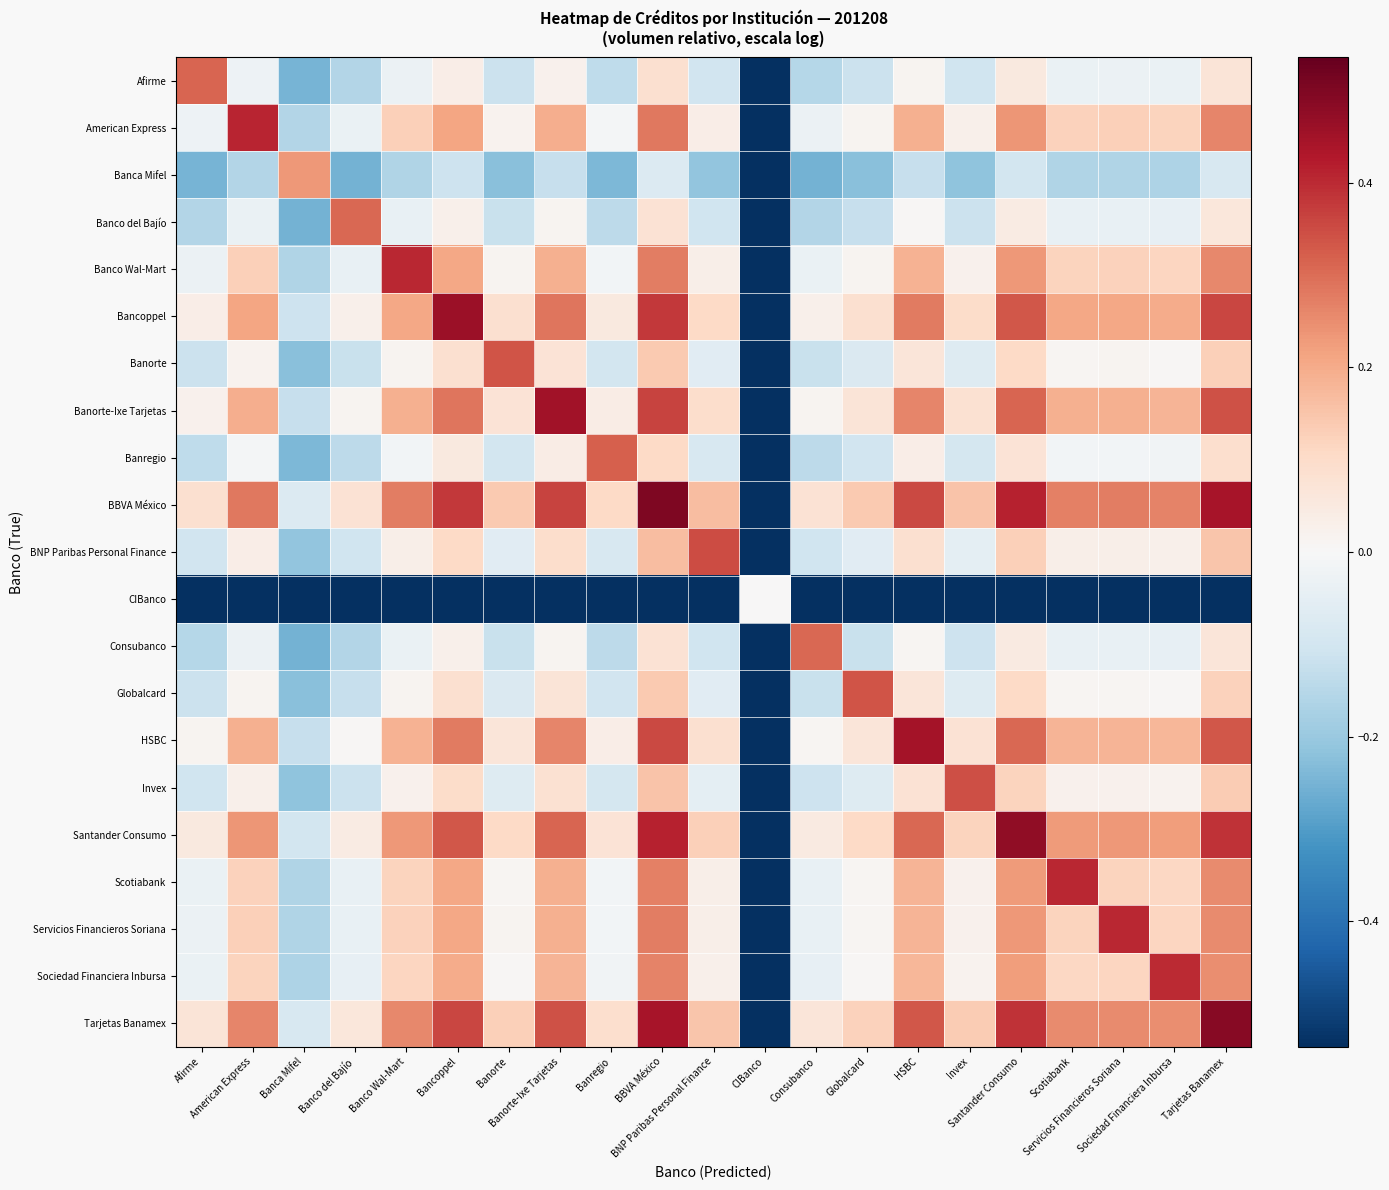

Reading right to left, list all the values displayed in this chart.

Afirme: Tarjetas Banamex=0.1	Sociedad Financiera Inbursa=-0.0	Servicios Financieros Soriana=-0.0	Scotiabank=-0.0	Santander Consumo=0.1	Invex=-0.1	HSBC=0.0	Globalcard=-0.1	Consubanco=-0.2	CIBanco=-0.5	BNP Paribas Personal Finance=-0.1	BBVA México=0.1	Banregio=-0.1	Banorte-Ixe Tarjetas=0.0	Banorte=-0.1	Bancoppel=0.0	Banco Wal-Mart=-0.0	Banco del Bajío=-0.2	Banca Mifel=-0.2	American Express=-0.0	Afirme=0.3
American Express: Tarjetas Banamex=0.3	Sociedad Financiera Inbursa=0.1	Servicios Financieros Soriana=0.1	Scotiabank=0.1	Santander Consumo=0.2	Invex=0.0	HSBC=0.2	Globalcard=0.0	Consubanco=-0.0	CIBanco=-0.5	BNP Paribas Personal Finance=0.0	BBVA México=0.3	Banregio=-0.0	Banorte-Ixe Tarjetas=0.2	Banorte=0.0	Bancoppel=0.2	Banco Wal-Mart=0.1	Banco del Bajío=-0.0	Banca Mifel=-0.2	American Express=0.4	Afirme=-0.0
Banca Mifel: Tarjetas Banamex=-0.1	Sociedad Financiera Inbursa=-0.2	Servicios Financieros Soriana=-0.2	Scotiabank=-0.2	Santander Consumo=-0.1	Invex=-0.2	HSBC=-0.1	Globalcard=-0.2	Consubanco=-0.3	CIBanco=-0.5	BNP Paribas Personal Finance=-0.2	BBVA México=-0.1	Banregio=-0.2	Banorte-Ixe Tarjetas=-0.1	Banorte=-0.2	Bancoppel=-0.1	Banco Wal-Mart=-0.2	Banco del Bajío=-0.3	Banca Mifel=0.2	American Express=-0.2	Afirme=-0.2
Banco del Bajío: Tarjetas Banamex=0.1	Sociedad Financiera Inbursa=-0.0	Servicios Financieros Soriana=-0.0	Scotiabank=-0.0	Santander Consumo=0.0	Invex=-0.1	HSBC=0.0	Globalcard=-0.1	Consubanco=-0.2	CIBanco=-0.5	BNP Paribas Personal Finance=-0.1	BBVA México=0.1	Banregio=-0.1	Banorte-Ixe Tarjetas=0.0	Banorte=-0.1	Bancoppel=0.0	Banco Wal-Mart=-0.0	Banco del Bajío=0.3	Banca Mifel=-0.3	American Express=-0.0	Afirme=-0.2
Banco Wal-Mart: Tarjetas Banamex=0.3	Sociedad Financiera Inbursa=0.1	Servicios Financieros Soriana=0.1	Scotiabank=0.1	Santander Consumo=0.2	Invex=0.0	HSBC=0.2	Globalcard=0.0	Consubanco=-0.0	CIBanco=-0.5	BNP Paribas Personal Finance=0.0	BBVA México=0.3	Banregio=-0.0	Banorte-Ixe Tarjetas=0.2	Banorte=0.0	Bancoppel=0.2	Banco Wal-Mart=0.4	Banco del Bajío=-0.0	Banca Mifel=-0.2	American Express=0.1	Afirme=-0.0
Bancoppel: Tarjetas Banamex=0.4	Sociedad Financiera Inbursa=0.2	Servicios Financieros Soriana=0.2	Scotiabank=0.2	Santander Consumo=0.3	Invex=0.1	HSBC=0.3	Globalcard=0.1	Consubanco=0.0	CIBanco=-0.5	BNP Paribas Personal Finance=0.1	BBVA México=0.4	Banregio=0.1	Banorte-Ixe Tarjetas=0.3	Banorte=0.1	Bancoppel=0.5	Banco Wal-Mart=0.2	Banco del Bajío=0.0	Banca Mifel=-0.1	American Express=0.2	Afirme=0.0
Banorte: Tarjetas Banamex=0.1	Sociedad Financiera Inbursa=0.0	Servicios Financieros Soriana=0.0	Scotiabank=0.0	Santander Consumo=0.1	Invex=-0.1	HSBC=0.1	Globalcard=-0.1	Consubanco=-0.1	CIBanco=-0.5	BNP Paribas Personal Finance=-0.1	BBVA México=0.1	Banregio=-0.1	Banorte-Ixe Tarjetas=0.1	Banorte=0.3	Bancoppel=0.1	Banco Wal-Mart=0.0	Banco del Bajío=-0.1	Banca Mifel=-0.2	American Express=0.0	Afirme=-0.1
Banorte-Ixe Tarjetas: Tarjetas Banamex=0.3	Sociedad Financiera Inbursa=0.2	Servicios Financieros Soriana=0.2	Scotiabank=0.2	Santander Consumo=0.3	Invex=0.1	HSBC=0.3	Globalcard=0.1	Consubanco=0.0	CIBanco=-0.5	BNP Paribas Personal Finance=0.1	BBVA México=0.4	Banregio=0.0	Banorte-Ixe Tarjetas=0.4	Banorte=0.1	Bancoppel=0.3	Banco Wal-Mart=0.2	Banco del Bajío=0.0	Banca Mifel=-0.1	American Express=0.2	Afirme=0.0
Banregio: Tarjetas Banamex=0.1	Sociedad Financiera Inbursa=-0.0	Servicios Financieros Soriana=-0.0	Scotiabank=-0.0	Santander Consumo=0.1	Invex=-0.1	HSBC=0.0	Globalcard=-0.1	Consubanco=-0.1	CIBanco=-0.5	BNP Paribas Personal Finance=-0.1	BBVA México=0.1	Banregio=0.3	Banorte-Ixe Tarjetas=0.0	Banorte=-0.1	Bancoppel=0.1	Banco Wal-Mart=-0.0	Banco del Bajío=-0.1	Banca Mifel=-0.2	American Express=-0.0	Afirme=-0.1
BBVA México: Tarjetas Banamex=0.4	Sociedad Financiera Inbursa=0.3	Servicios Financieros Soriana=0.3	Scotiabank=0.3	Santander Consumo=0.4	Invex=0.2	HSBC=0.4	Globalcard=0.1	Consubanco=0.1	CIBanco=-0.5	BNP Paribas Personal Finance=0.2	BBVA México=0.5	Banregio=0.1	Banorte-Ixe Tarjetas=0.4	Banorte=0.1	Bancoppel=0.4	Banco Wal-Mart=0.3	Banco del Bajío=0.1	Banca Mifel=-0.1	American Express=0.3	Afirme=0.1
BNP Paribas Personal Finance: Tarjetas Banamex=0.1	Sociedad Financiera Inbursa=0.0	Servicios Financieros Soriana=0.0	Scotiabank=0.0	Santander Consumo=0.1	Invex=-0.1	HSBC=0.1	Globalcard=-0.1	Consubanco=-0.1	CIBanco=-0.5	BNP Paribas Personal Finance=0.4	BBVA México=0.2	Banregio=-0.1	Banorte-Ixe Tarjetas=0.1	Banorte=-0.1	Bancoppel=0.1	Banco Wal-Mart=0.0	Banco del Bajío=-0.1	Banca Mifel=-0.2	American Express=0.0	Afirme=-0.1
CIBanco: Tarjetas Banamex=-0.5	Sociedad Financiera Inbursa=-0.5	Servicios Financieros Soriana=-0.5	Scotiabank=-0.5	Santander Consumo=-0.5	Invex=-0.5	HSBC=-0.5	Globalcard=-0.5	Consubanco=-0.5	CIBanco=0.0	BNP Paribas Personal Finance=-0.5	BBVA México=-0.5	Banregio=-0.5	Banorte-Ixe Tarjetas=-0.5	Banorte=-0.5	Bancoppel=-0.5	Banco Wal-Mart=-0.5	Banco del Bajío=-0.5	Banca Mifel=-0.5	American Express=-0.5	Afirme=-0.5
Consubanco: Tarjetas Banamex=0.1	Sociedad Financiera Inbursa=-0.0	Servicios Financieros Soriana=-0.0	Scotiabank=-0.0	Santander Consumo=0.0	Invex=-0.1	HSBC=0.0	Globalcard=-0.1	Consubanco=0.3	CIBanco=-0.5	BNP Paribas Personal Finance=-0.1	BBVA México=0.1	Banregio=-0.1	Banorte-Ixe Tarjetas=0.0	Banorte=-0.1	Bancoppel=0.0	Banco Wal-Mart=-0.0	Banco del Bajío=-0.2	Banca Mifel=-0.3	American Express=-0.0	Afirme=-0.2
Globalcard: Tarjetas Banamex=0.1	Sociedad Financiera Inbursa=0.0	Servicios Financieros Soriana=0.0	Scotiabank=0.0	Santander Consumo=0.1	Invex=-0.1	HSBC=0.1	Globalcard=0.3	Consubanco=-0.1	CIBanco=-0.5	BNP Paribas Personal Finance=-0.1	BBVA México=0.1	Banregio=-0.1	Banorte-Ixe Tarjetas=0.1	Banorte=-0.1	Bancoppel=0.1	Banco Wal-Mart=0.0	Banco del Bajío=-0.1	Banca Mifel=-0.2	American Express=0.0	Afirme=-0.1
HSBC: Tarjetas Banamex=0.3	Sociedad Financiera Inbursa=0.2	Servicios Financieros Soriana=0.2	Scotiabank=0.2	Santander Consumo=0.3	Invex=0.1	HSBC=0.4	Globalcard=0.1	Consubanco=0.0	CIBanco=-0.5	BNP Paribas Personal Finance=0.1	BBVA México=0.4	Banregio=0.0	Banorte-Ixe Tarjetas=0.3	Banorte=0.1	Bancoppel=0.3	Banco Wal-Mart=0.2	Banco del Bajío=0.0	Banca Mifel=-0.1	American Express=0.2	Afirme=0.0
Invex: Tarjetas Banamex=0.1	Sociedad Financiera Inbursa=0.0	Servicios Financieros Soriana=0.0	Scotiabank=0.0	Santander Consumo=0.1	Invex=0.3	HSBC=0.1	Globalcard=-0.1	Consubanco=-0.1	CIBanco=-0.5	BNP Paribas Personal Finance=-0.1	BBVA México=0.2	Banregio=-0.1	Banorte-Ixe Tarjetas=0.1	Banorte=-0.1	Bancoppel=0.1	Banco Wal-Mart=0.0	Banco del Bajío=-0.1	Banca Mifel=-0.2	American Express=0.0	Afirme=-0.1
Santander Consumo: Tarjetas Banamex=0.4	Sociedad Financiera Inbursa=0.2	Servicios Financieros Soriana=0.2	Scotiabank=0.2	Santander Consumo=0.5	Invex=0.1	HSBC=0.3	Globalcard=0.1	Consubanco=0.0	CIBanco=-0.5	BNP Paribas Personal Finance=0.1	BBVA México=0.4	Banregio=0.1	Banorte-Ixe Tarjetas=0.3	Banorte=0.1	Bancoppel=0.3	Banco Wal-Mart=0.2	Banco del Bajío=0.0	Banca Mifel=-0.1	American Express=0.2	Afirme=0.1
Scotiabank: Tarjetas Banamex=0.3	Sociedad Financiera Inbursa=0.1	Servicios Financieros Soriana=0.1	Scotiabank=0.4	Santander Consumo=0.2	Invex=0.0	HSBC=0.2	Globalcard=0.0	Consubanco=-0.0	CIBanco=-0.5	BNP Paribas Personal Finance=0.0	BBVA México=0.3	Banregio=-0.0	Banorte-Ixe Tarjetas=0.2	Banorte=0.0	Bancoppel=0.2	Banco Wal-Mart=0.1	Banco del Bajío=-0.0	Banca Mifel=-0.2	American Express=0.1	Afirme=-0.0
Servicios Financieros Soriana: Tarjetas Banamex=0.3	Sociedad Financiera Inbursa=0.1	Servicios Financieros Soriana=0.4	Scotiabank=0.1	Santander Consumo=0.2	Invex=0.0	HSBC=0.2	Globalcard=0.0	Consubanco=-0.0	CIBanco=-0.5	BNP Paribas Personal Finance=0.0	BBVA México=0.3	Banregio=-0.0	Banorte-Ixe Tarjetas=0.2	Banorte=0.0	Bancoppel=0.2	Banco Wal-Mart=0.1	Banco del Bajío=-0.0	Banca Mifel=-0.2	American Express=0.1	Afirme=-0.0
Sociedad Financiera Inbursa: Tarjetas Banamex=0.2	Sociedad Financiera Inbursa=0.4	Servicios Financieros Soriana=0.1	Scotiabank=0.1	Santander Consumo=0.2	Invex=0.0	HSBC=0.2	Globalcard=0.0	Consubanco=-0.0	CIBanco=-0.5	BNP Paribas Personal Finance=0.0	BBVA México=0.3	Banregio=-0.0	Banorte-Ixe Tarjetas=0.2	Banorte=0.0	Bancoppel=0.2	Banco Wal-Mart=0.1	Banco del Bajío=-0.0	Banca Mifel=-0.2	American Express=0.1	Afirme=-0.0
Tarjetas Banamex: Tarjetas Banamex=0.5	Sociedad Financiera Inbursa=0.2	Servicios Financieros Soriana=0.3	Scotiabank=0.3	Santander Consumo=0.4	Invex=0.1	HSBC=0.3	Globalcard=0.1	Consubanco=0.1	CIBanco=-0.5	BNP Paribas Personal Finance=0.1	BBVA México=0.4	Banregio=0.1	Banorte-Ixe Tarjetas=0.3	Banorte=0.1	Bancoppel=0.4	Banco Wal-Mart=0.3	Banco del Bajío=0.1	Banca Mifel=-0.1	American Express=0.3	Afirme=0.1